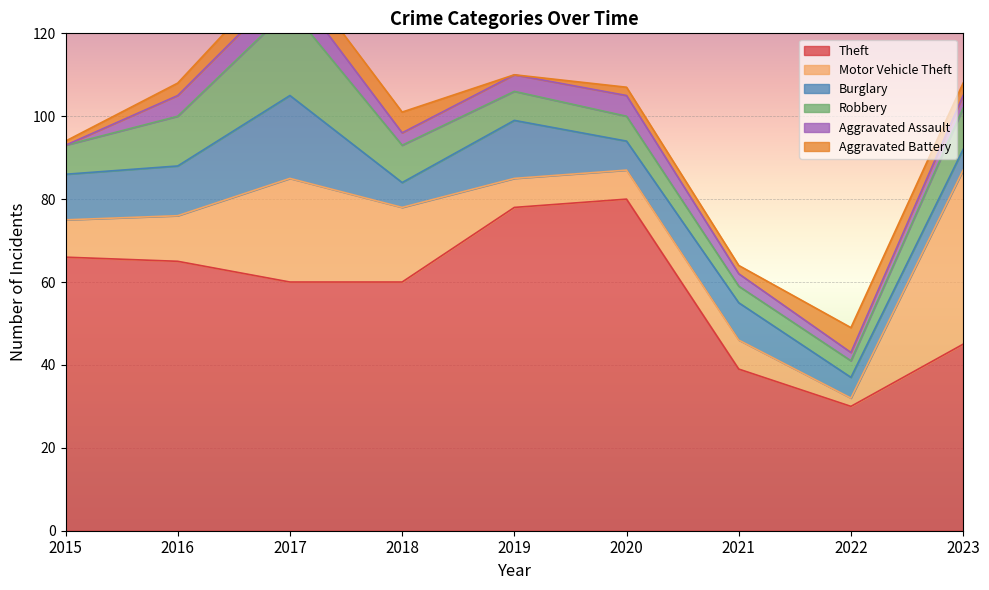

At how many categories does at least one series exceed 57?

6